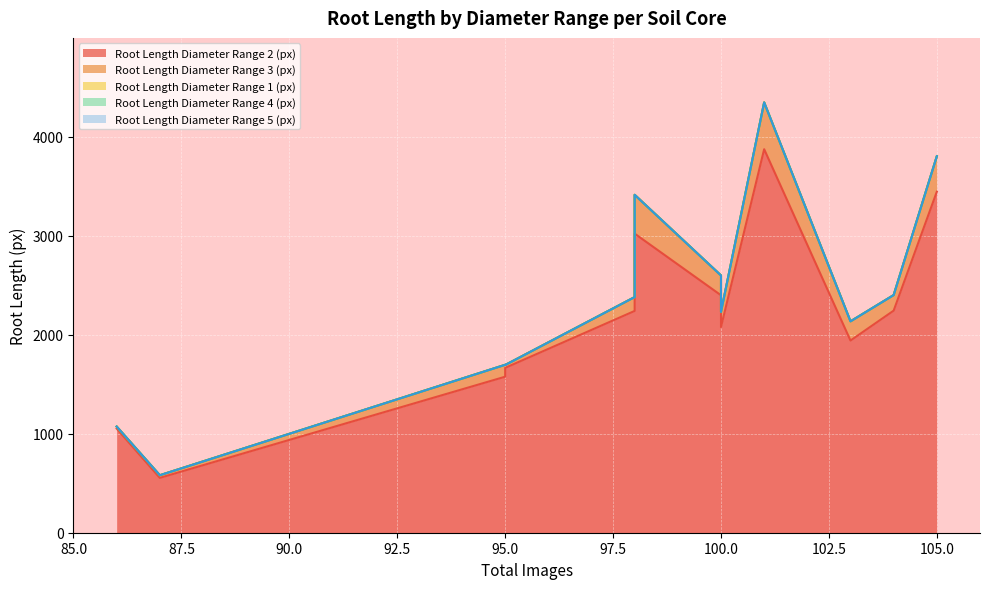

What is the value of the Root Length Diameter Range 3 (px) point at the 5th from the left?

200.0